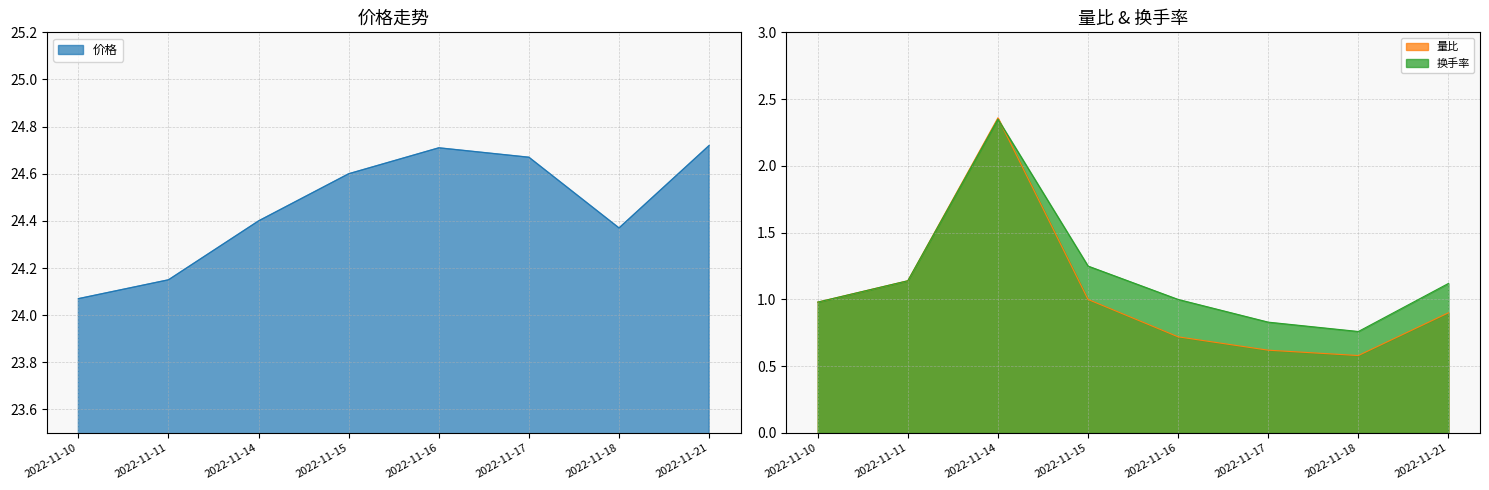

At which category is the sum across all series the highest?

2022-11-14